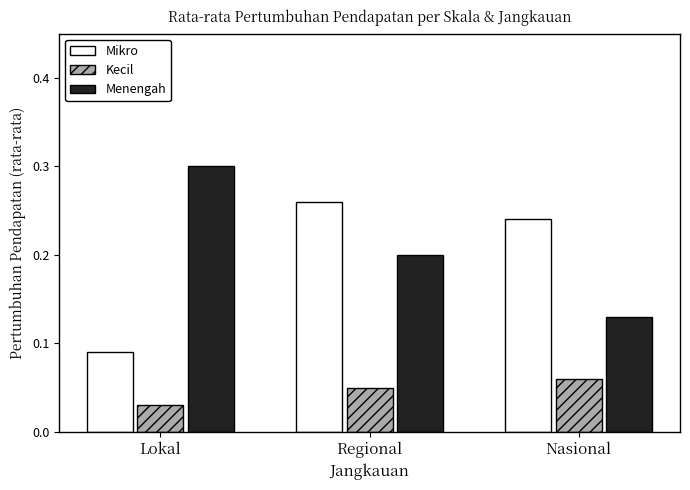

What position from the left is Lokal?

1